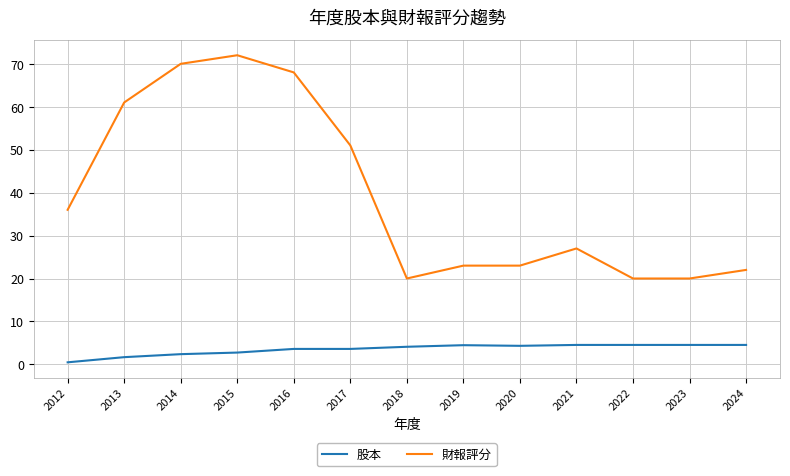

Does the chart have visible grid lines?

Yes